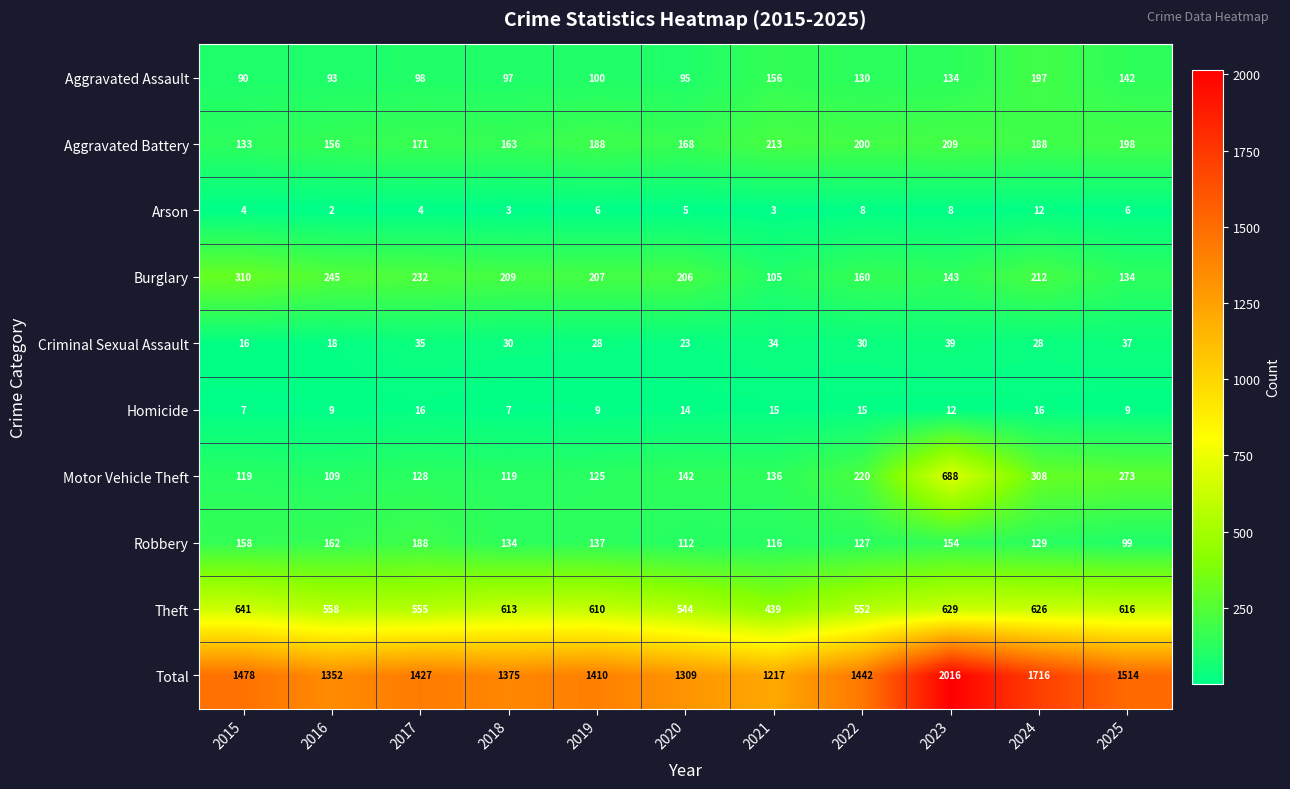

What is the average value of the Theft series?

580